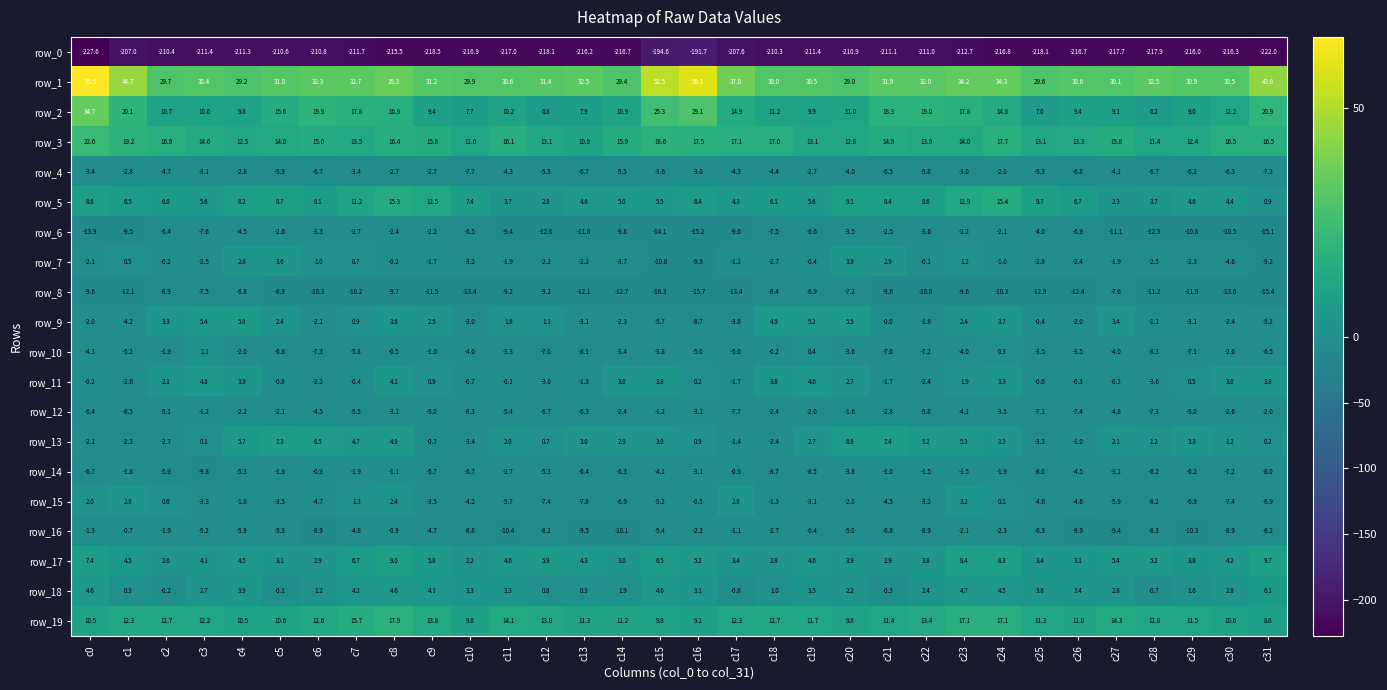

True or false: row_15 has a value of -1.8 at c5.

False